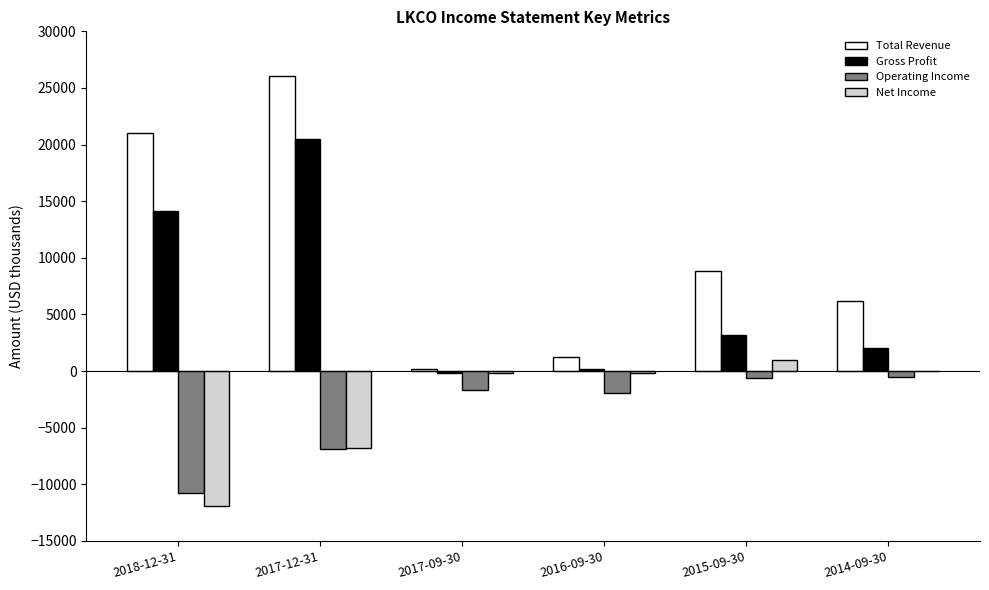

What is the sum of the Net Income values at 2017-09-30 and 2016-09-30?

-400